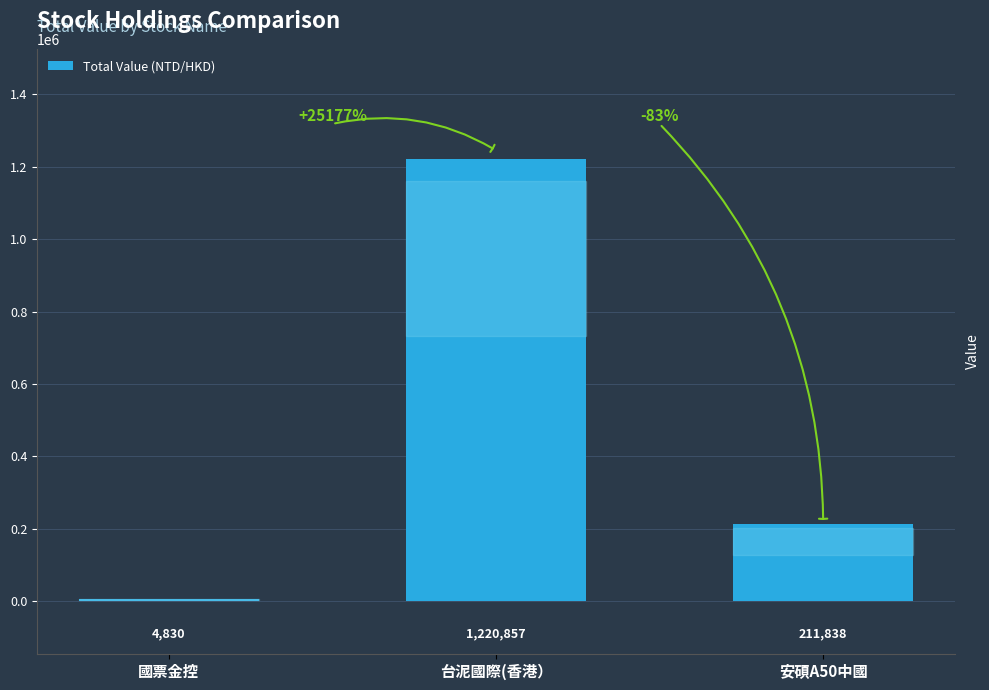

What is the ratio of the value at 安碩A50中國 to the value at 國票金控?

43.9